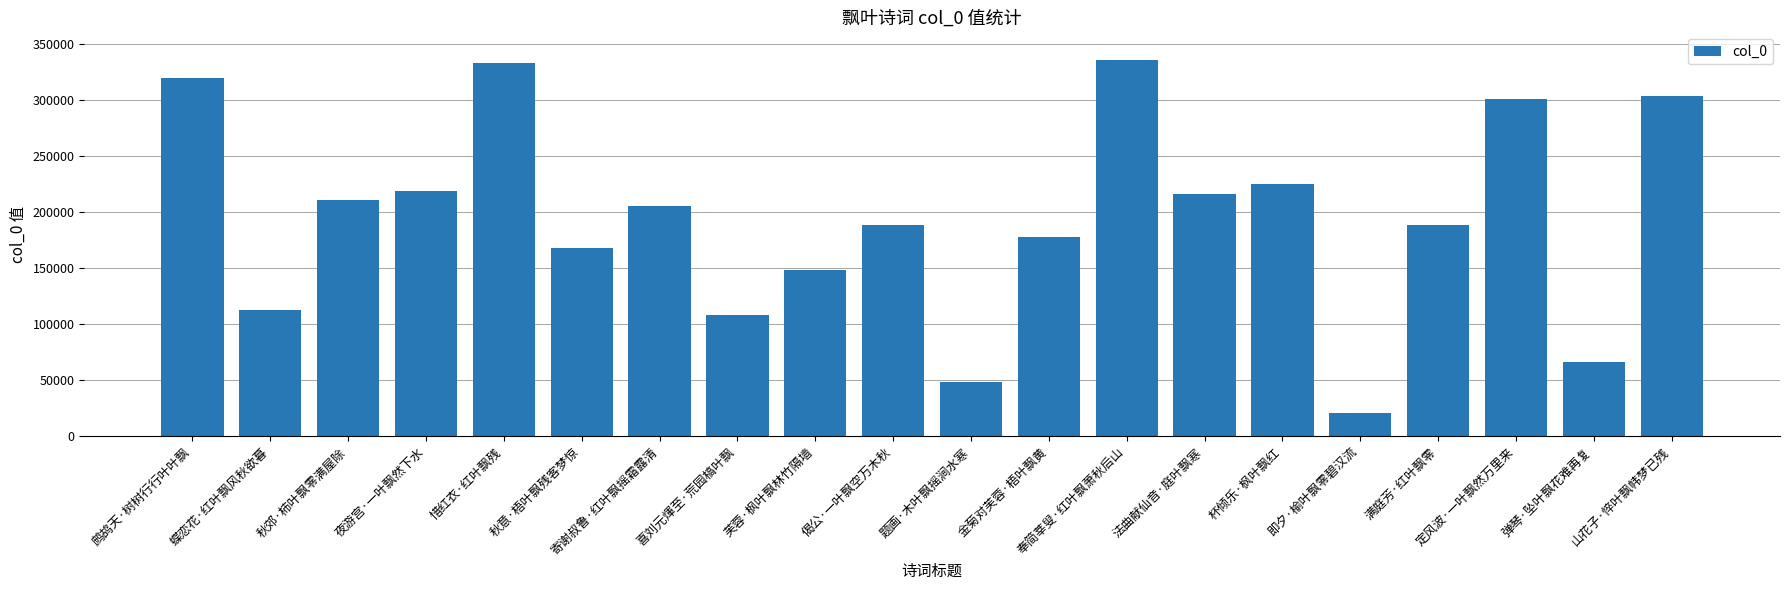

Does the chart contain stacked bars?

No